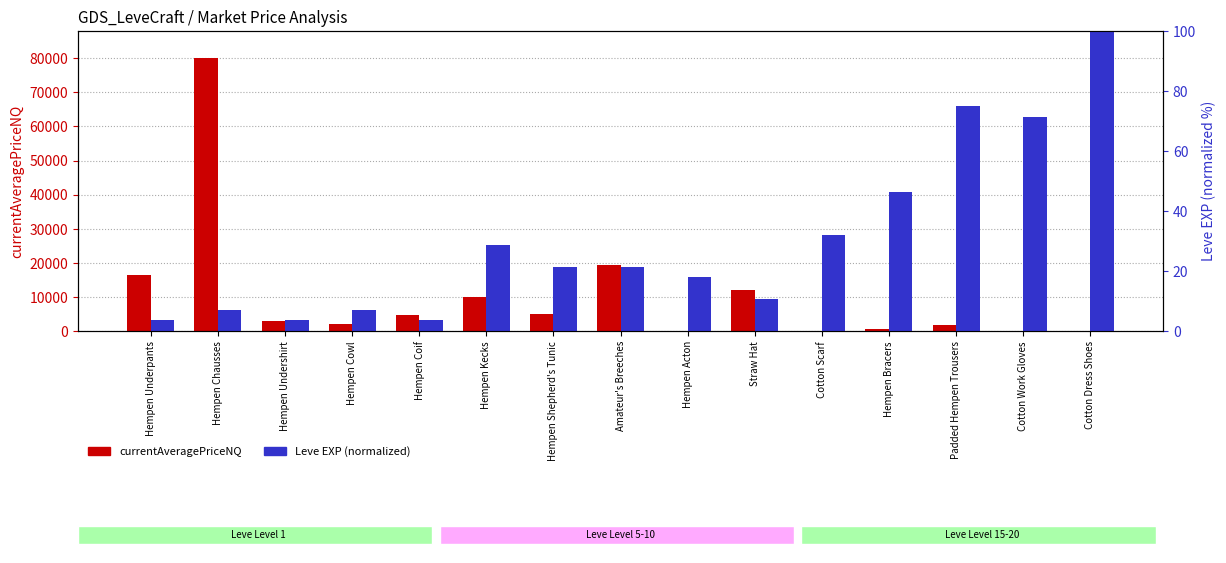

What value does the Leve EXP (normalized) series have at Hempen Chausses?

7.1